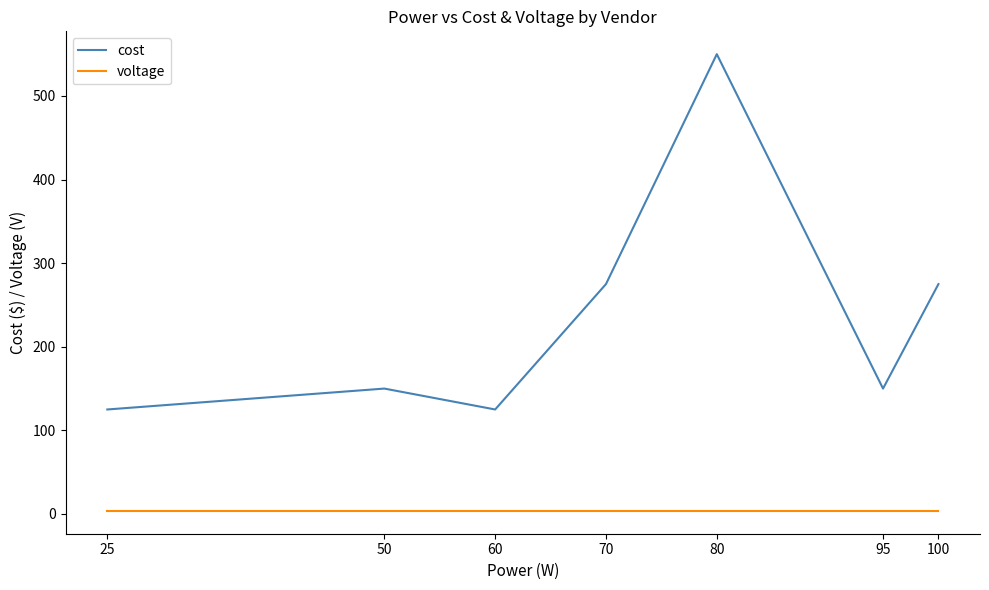

How many distinct data groups are displayed?

2